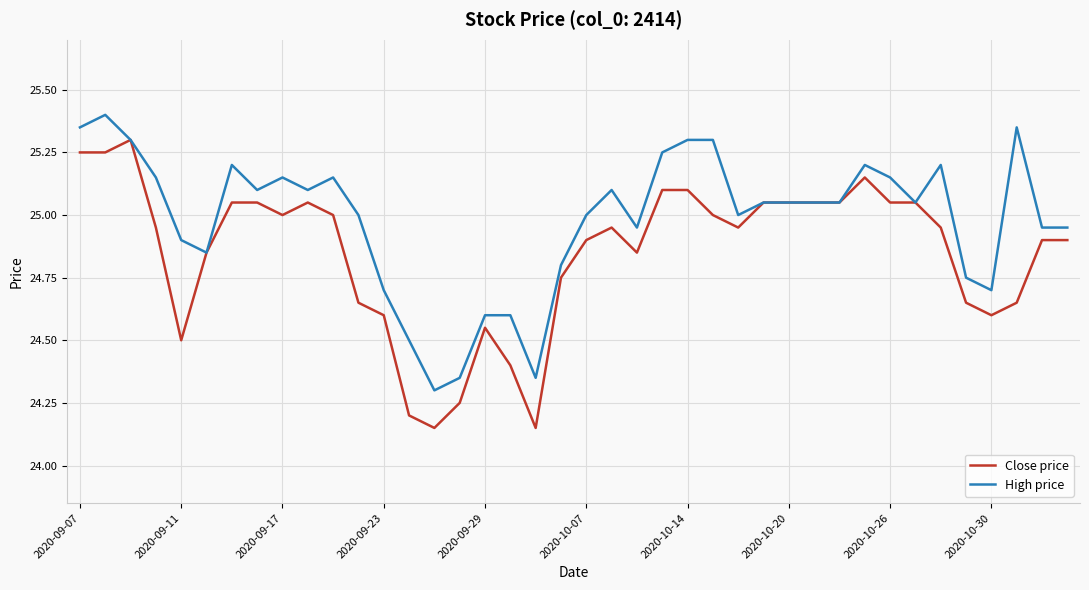

Which series has the widest spread of values?

Close price